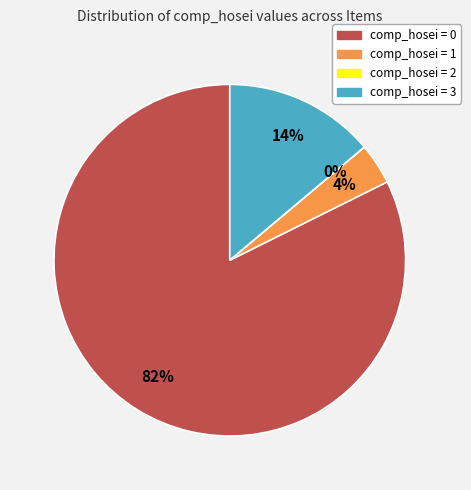

Combined, what portion of the pie is comp_hosei_3 and comp_hosei_2?

13.9%